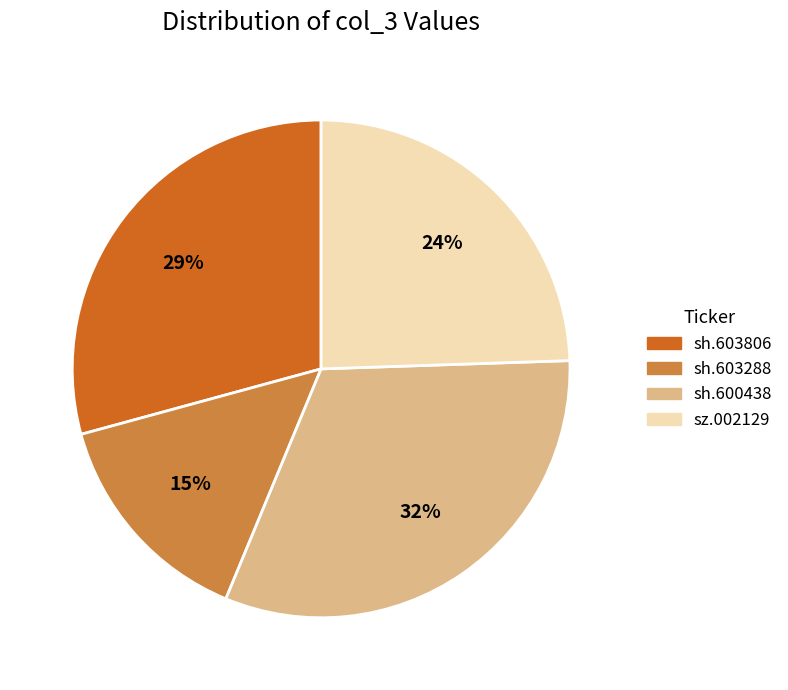

Combined, do sh.603806 and sh.600438 account for over 50%?

Yes